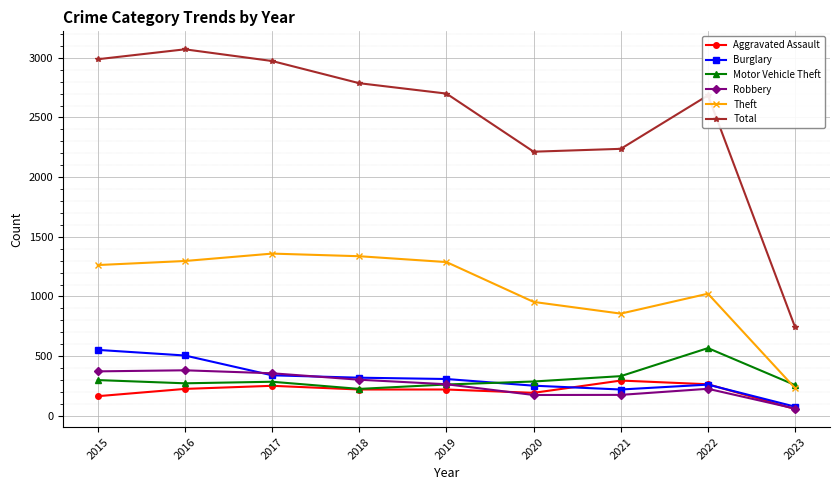

True or false: Burglary has more than 0 points higher than both neighbors.

True